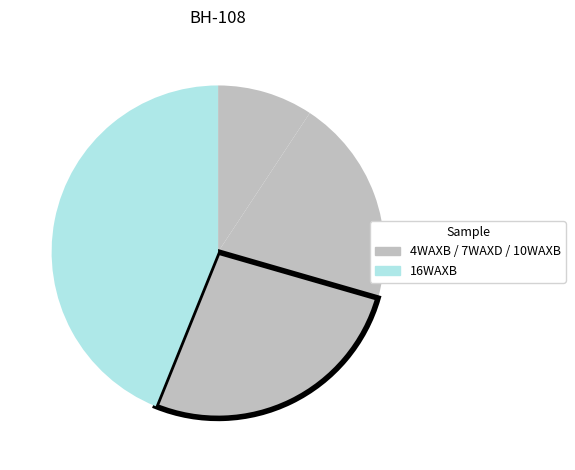

Rank the categories by value from lowest to highest.

4WAXB, 7WAXD, 10WAXB, 16WAXB